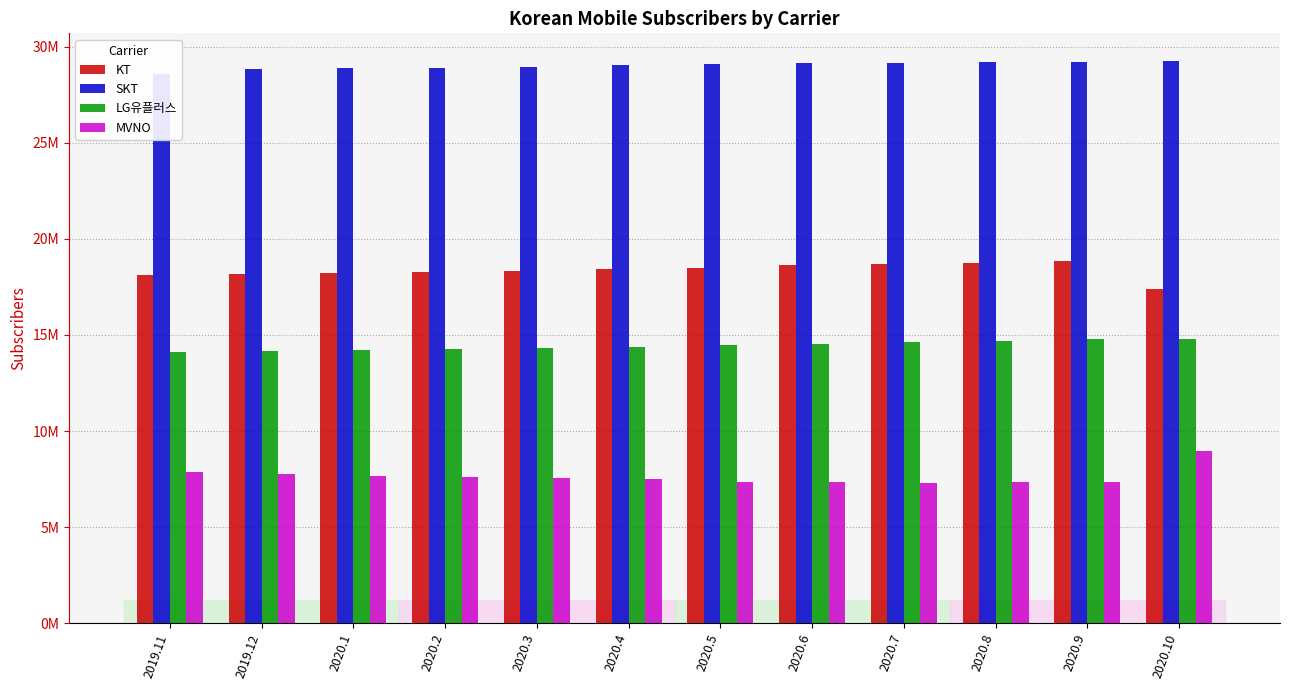

Reading left to right, what are all the values shown in this chart?

KT: 18106928	18150190	18207967	18268420	18331607	18423328	18505603	18616094	18698082	18763843	18841428	17394619
SKT: 28594956	28828480	28863887	28902965	28932157	29055418	29098526	29130521	29172810	29185038	29210759	29231093
LG유플러스: 14102620	14164355	14207064	14284074	14327019	14394006	14469815	14545075	14616329	14703556	14796862	14765372
MVNO: 7872886	7749516	7672774	7611640	7565278	7479920	7370752	7339164	7317830	7353733	7365881	8981998